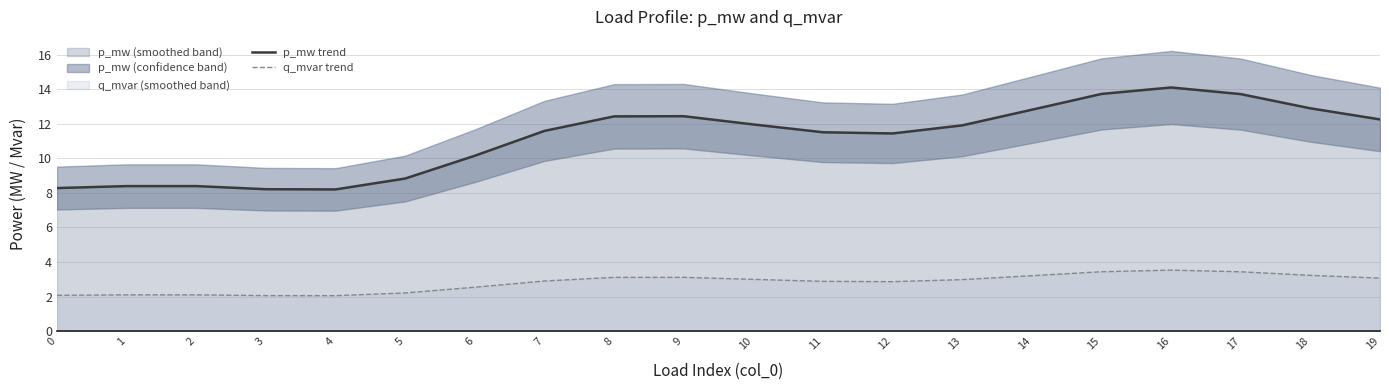

What is the value of the q_mvar trend point at the 12th from the left?

2.9